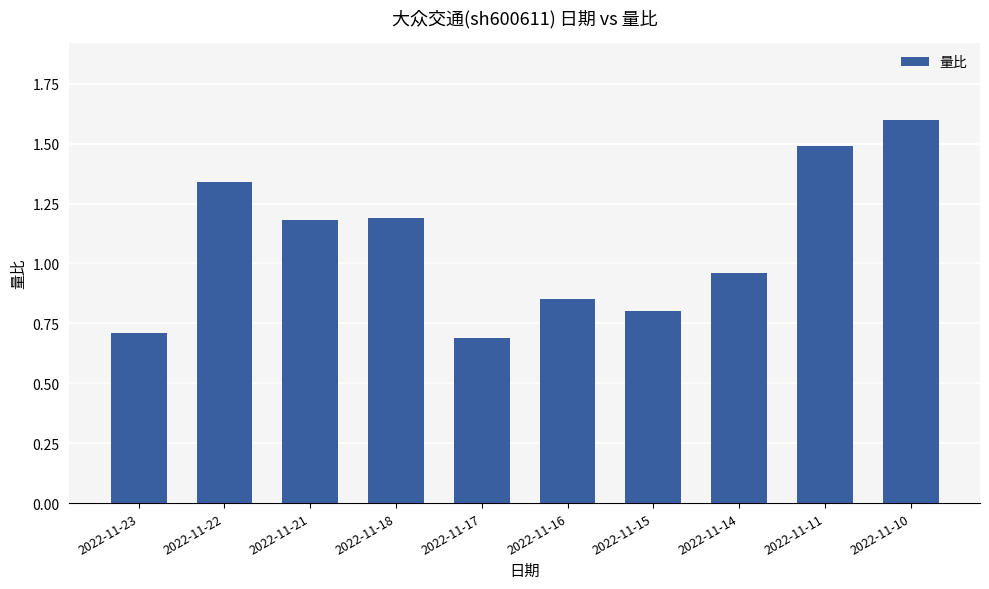

What is the value of the 5th bar from the left?

0.7